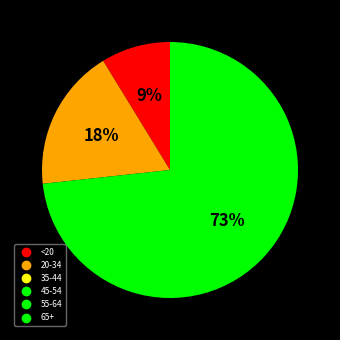

To the nearest percent, what is the average slice percentage?

33%